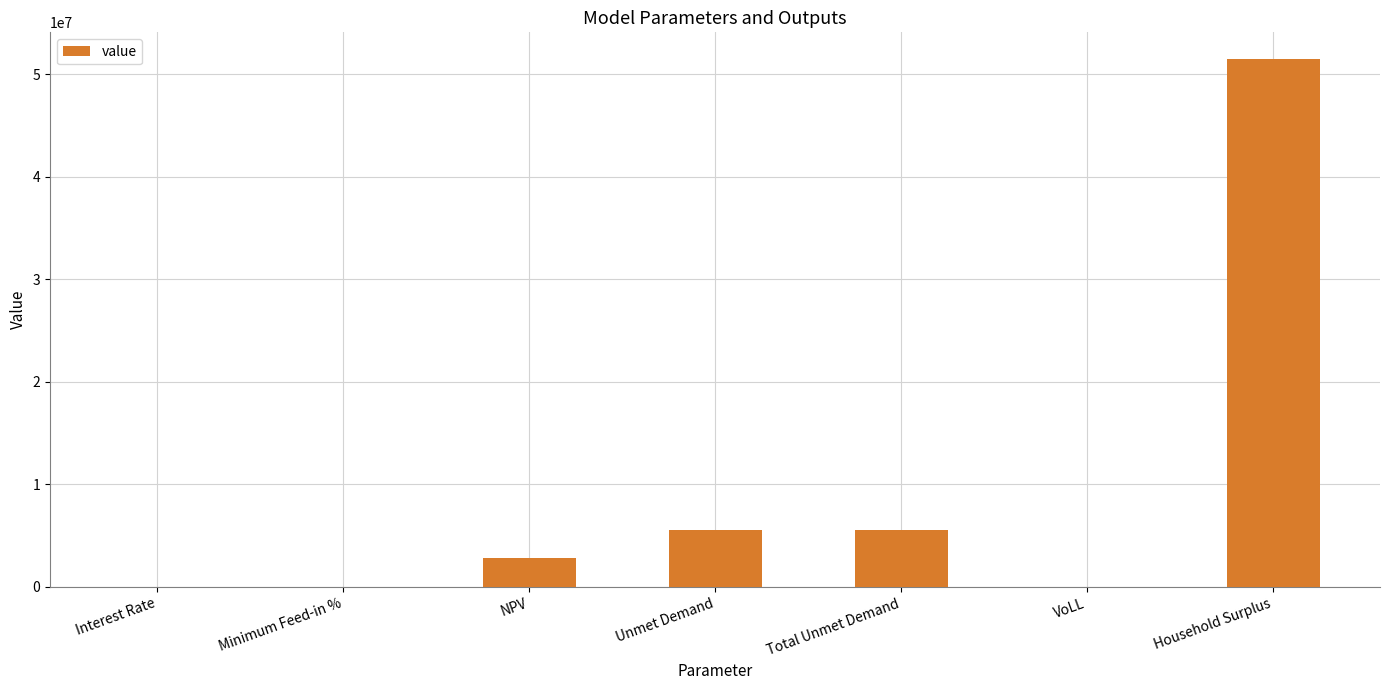

What is the sum of all values?

65378212.9